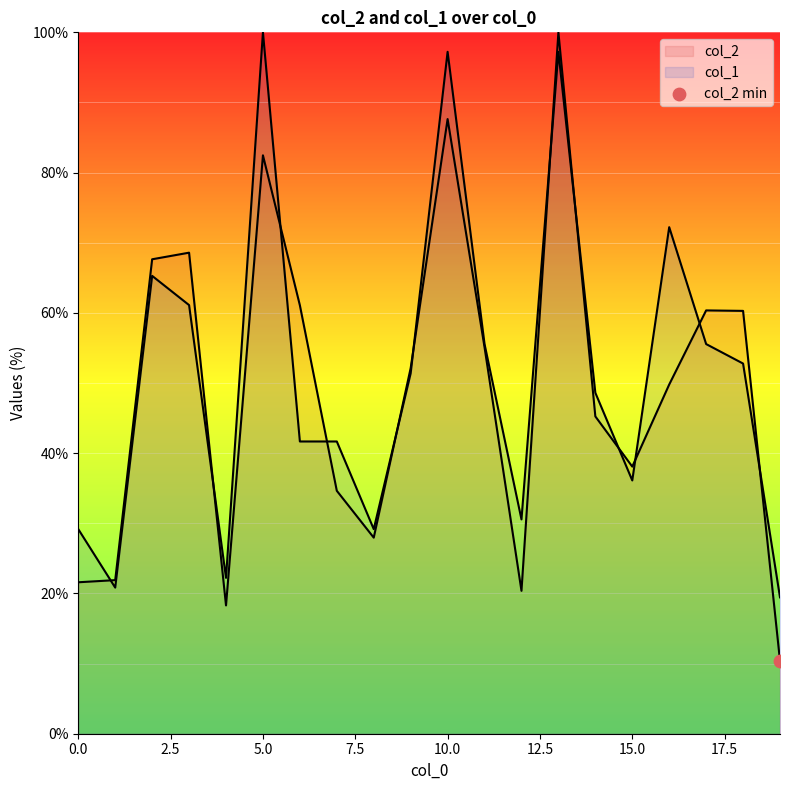

What are all the series names shown in the legend?

col_2, col_1